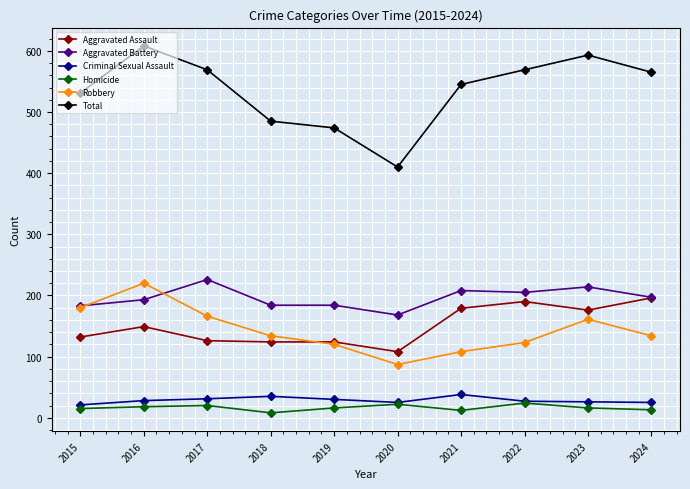

Which series has the largest total across all categories?

Total